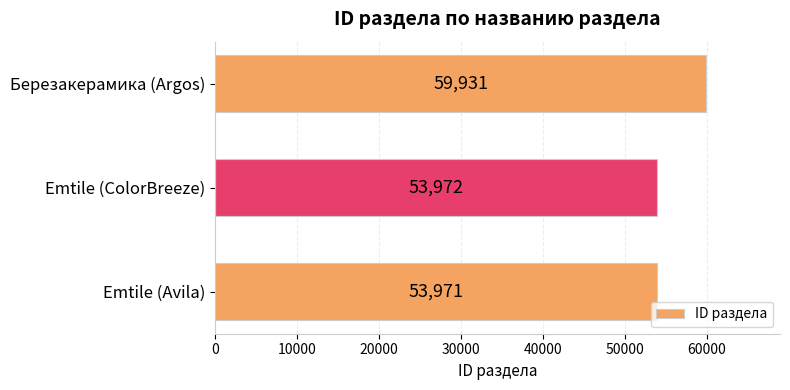

Reading top to bottom, transcribe all the data shown in this chart.

Березакерамика (Argos)=59931	Emtile (ColorBreeze)=53972	Emtile (Avila)=53971